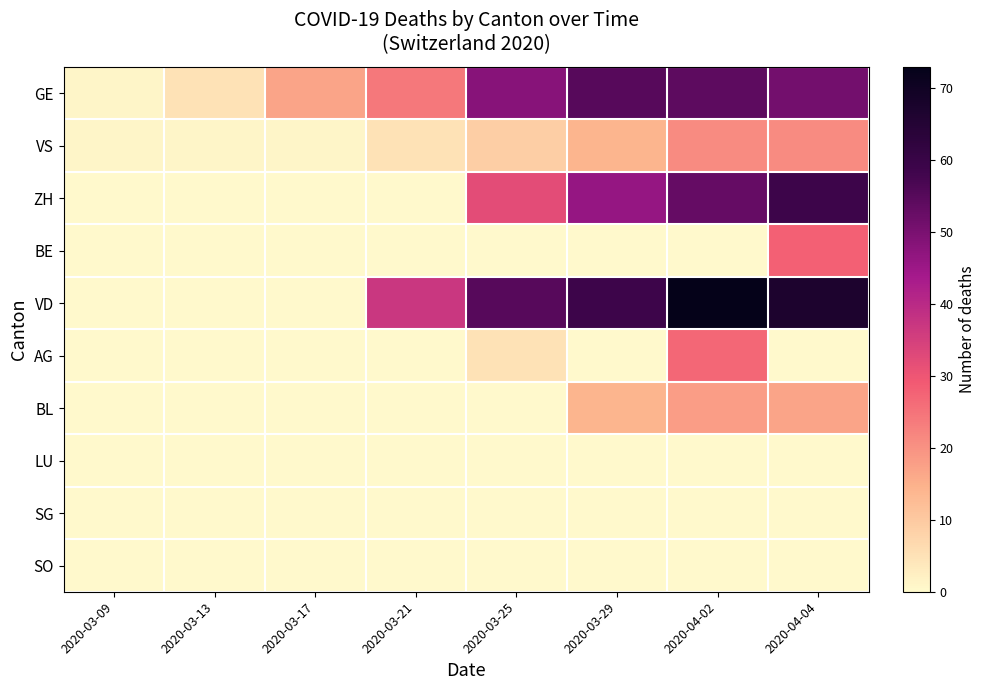

Which series has the largest range (max minus min)?

VD